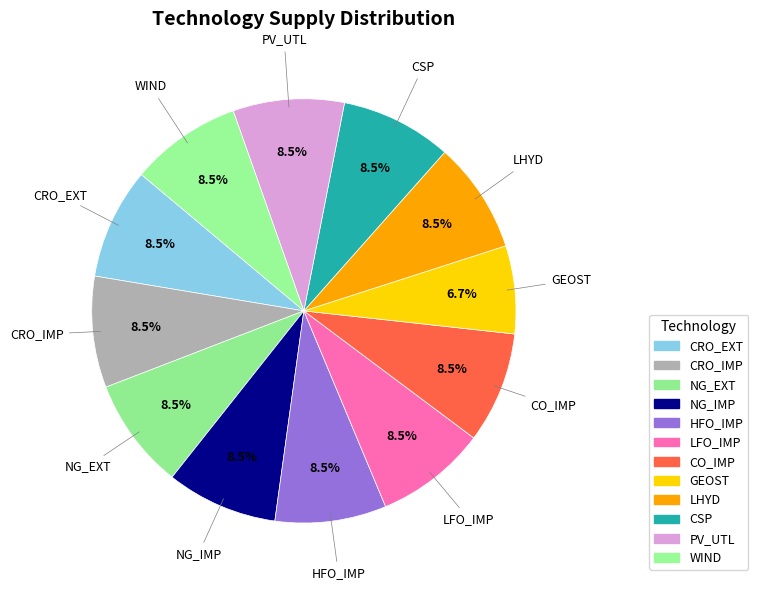

What portion of the pie excludes LFO_IMP?

91.5%